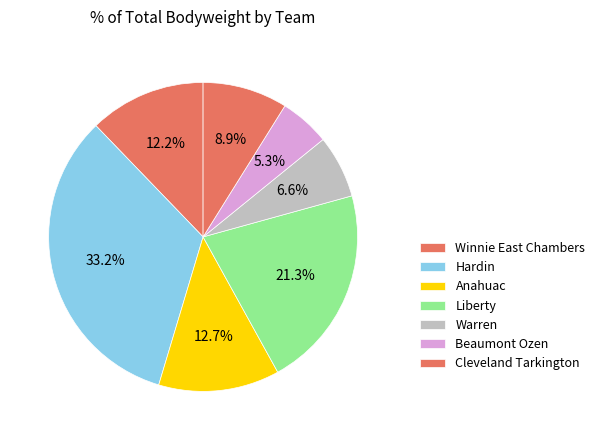

How many segments does this pie chart have?

7